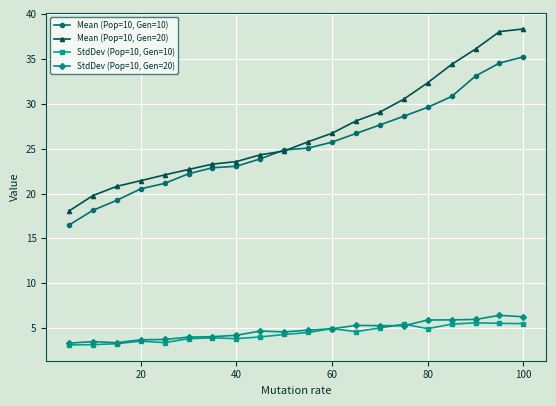

At how many categories does at least one series exceed 9?

20